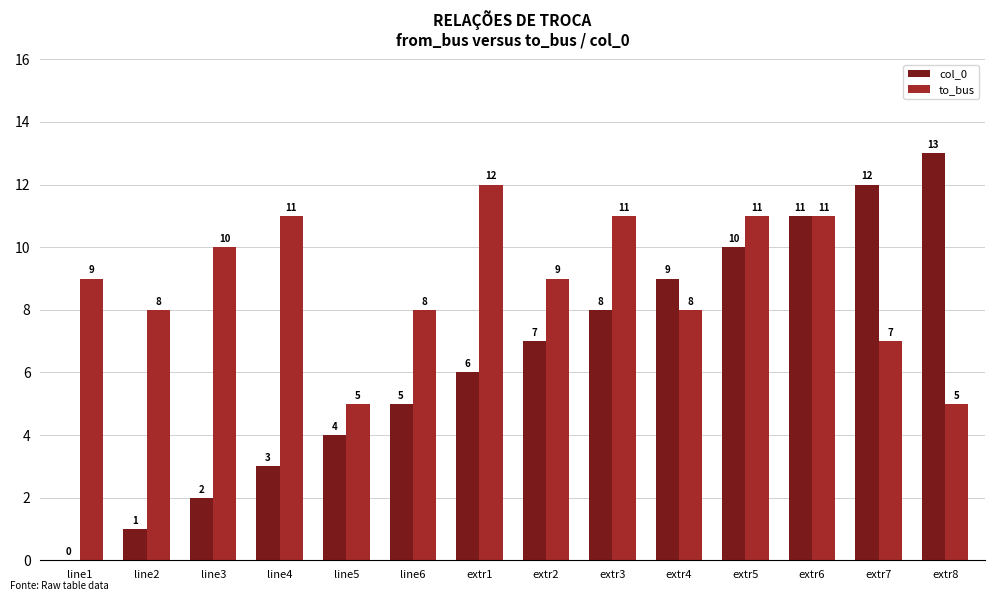

Which category has the highest value in the to_bus series?

extr1